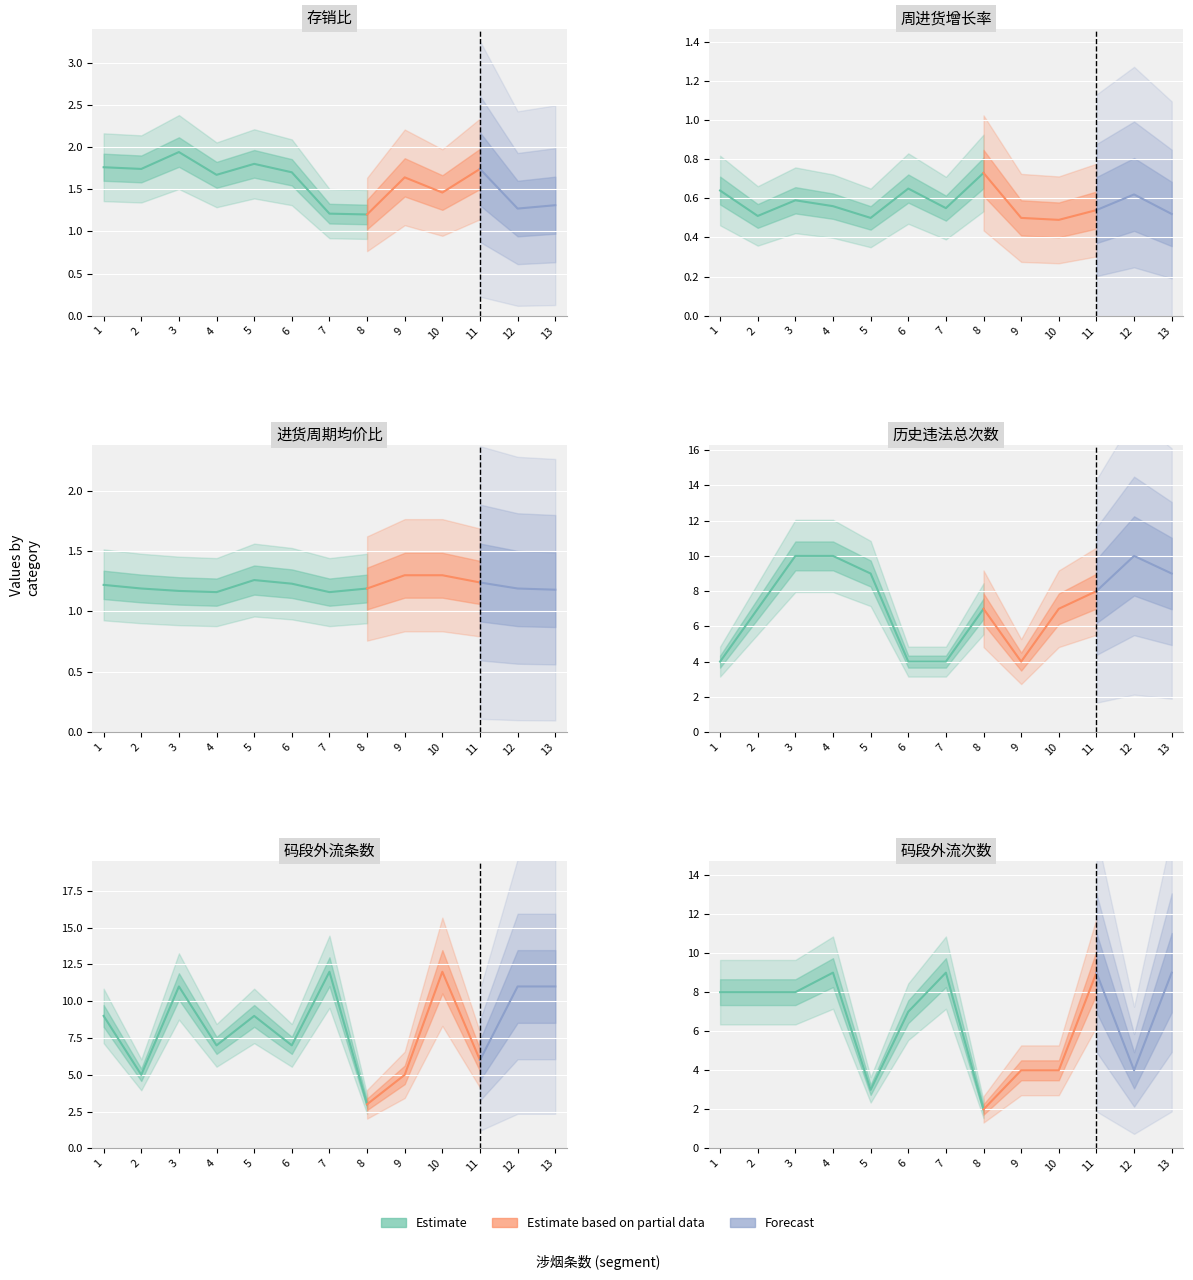

True or false: 周进货增长率 has more than 0 interior local peaks.

True